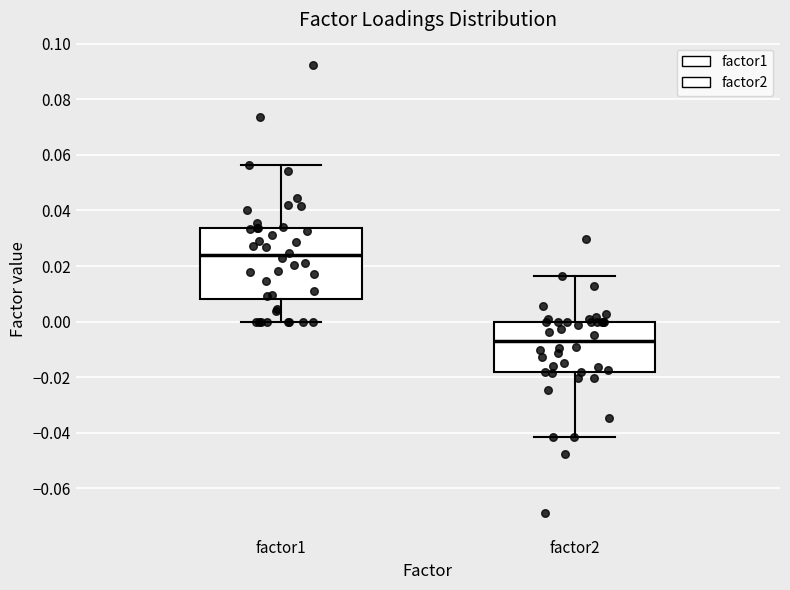

Which box's median line is the lowest?

factor2